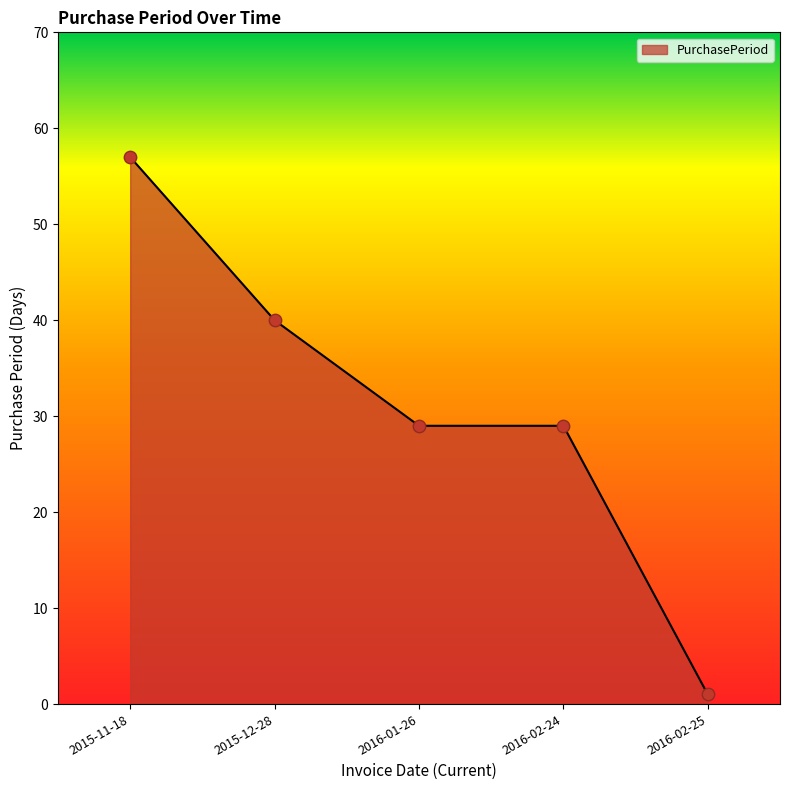

What is the change in value from 2015-12-28 to 2016-02-25?

-39